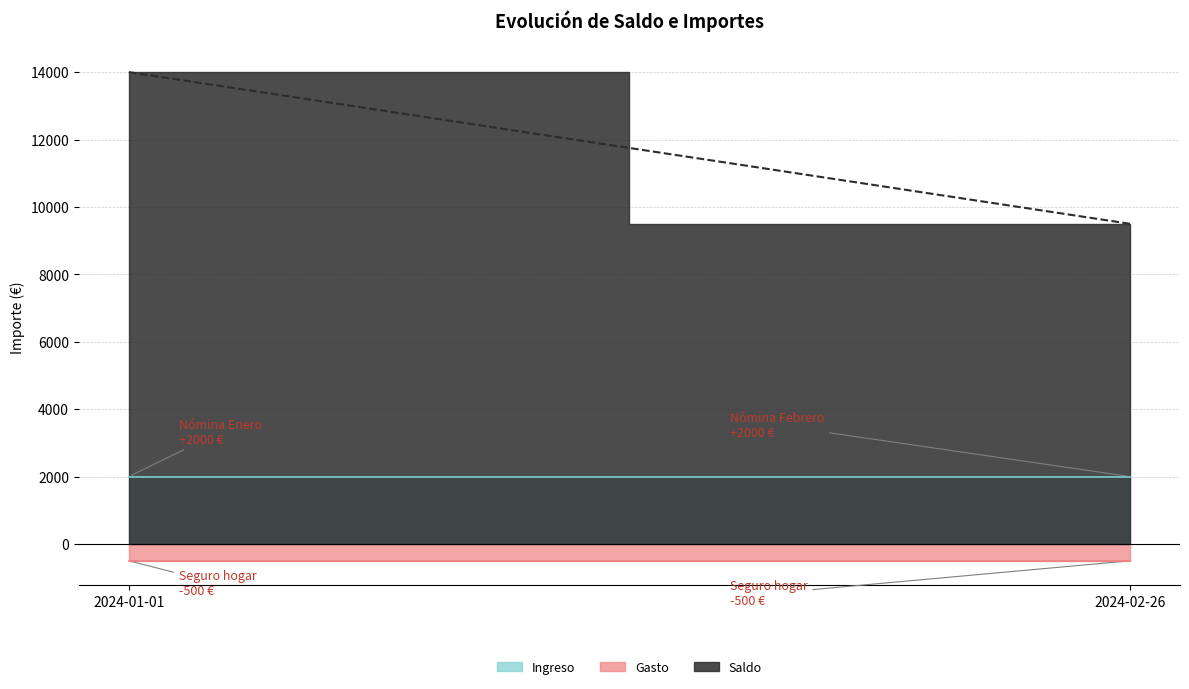

Is the value of Gasto at 2024-01-01 greater than the value of Saldo at 2024-02-26?

No